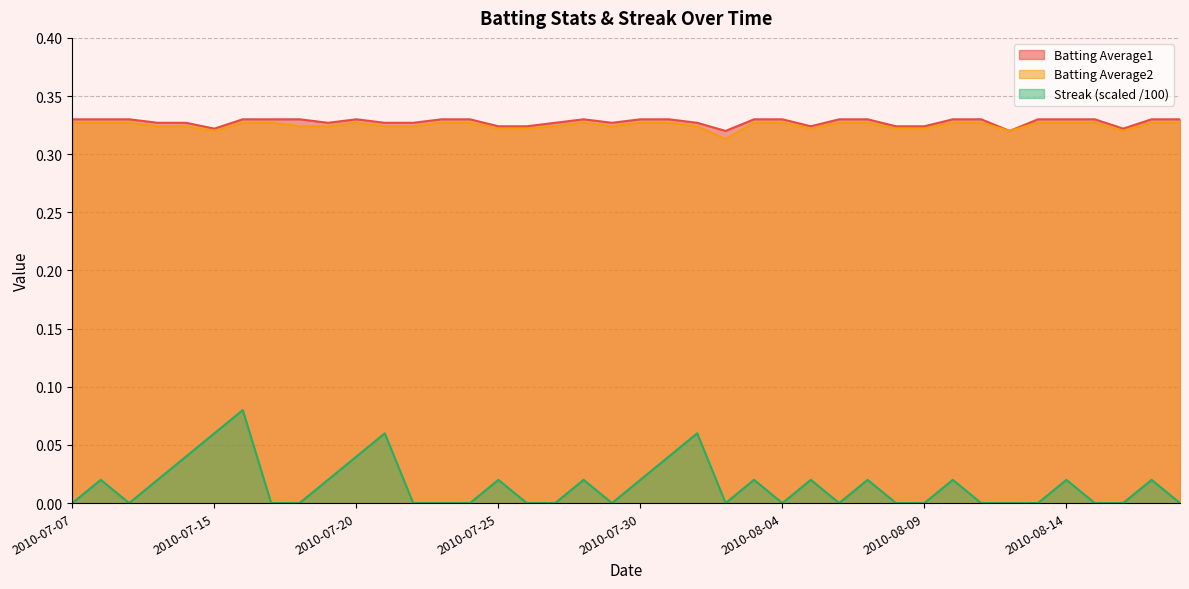

True or false: Streak and Batting Average1 cross at least once.

False